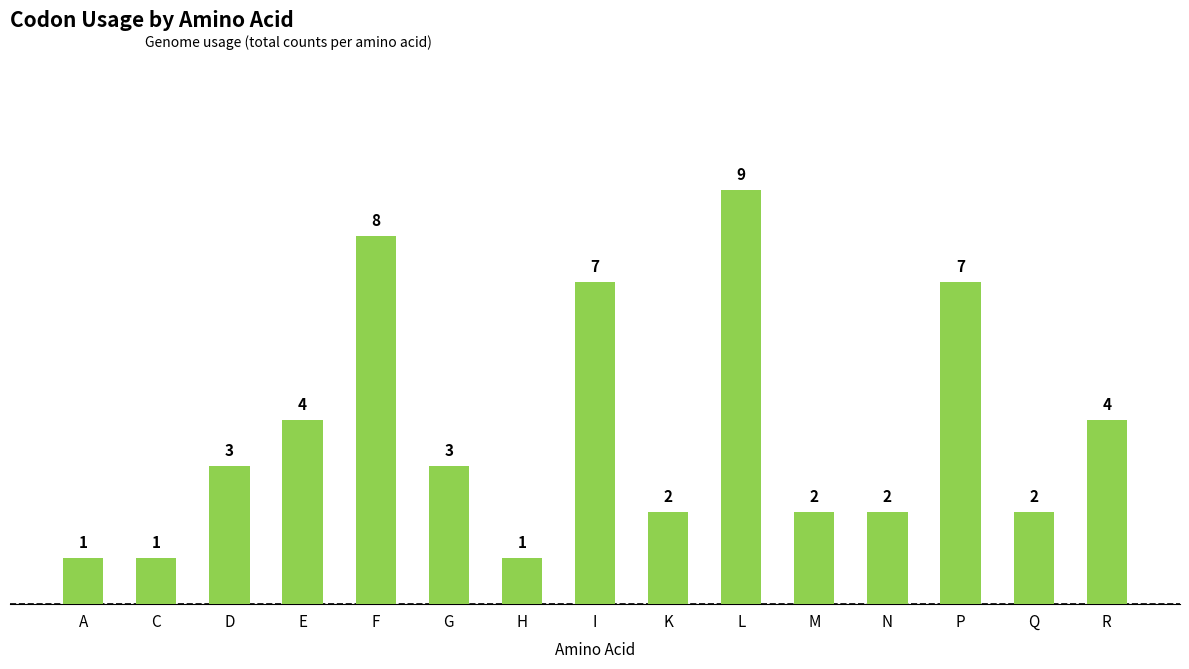

What is the ratio of the value at H to the value at K?

0.5